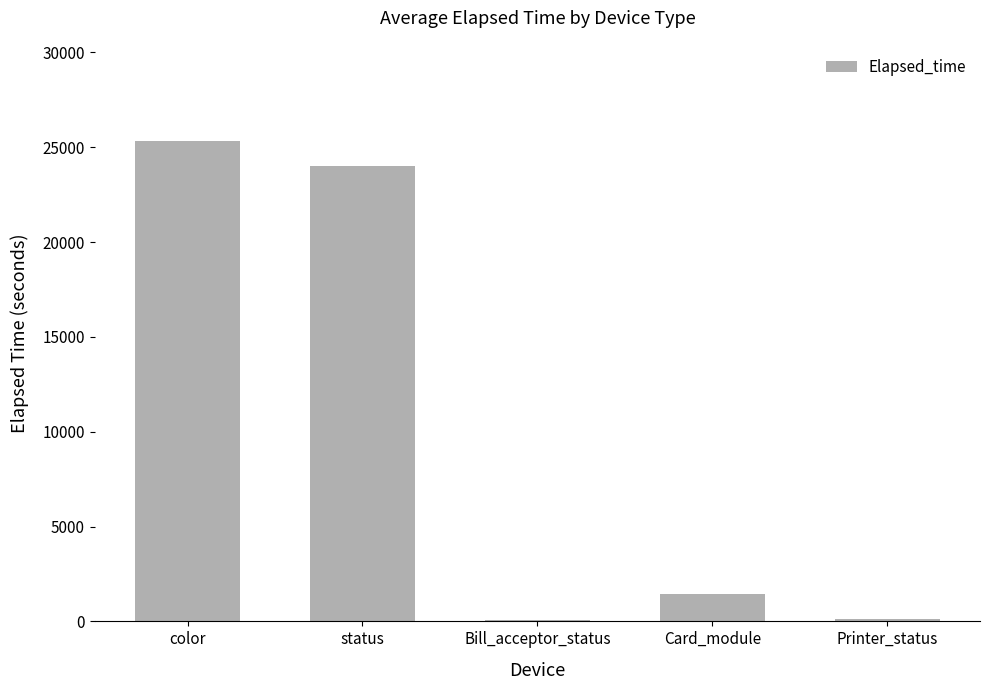

Where is the data nearest to the value 12710?

Card_module